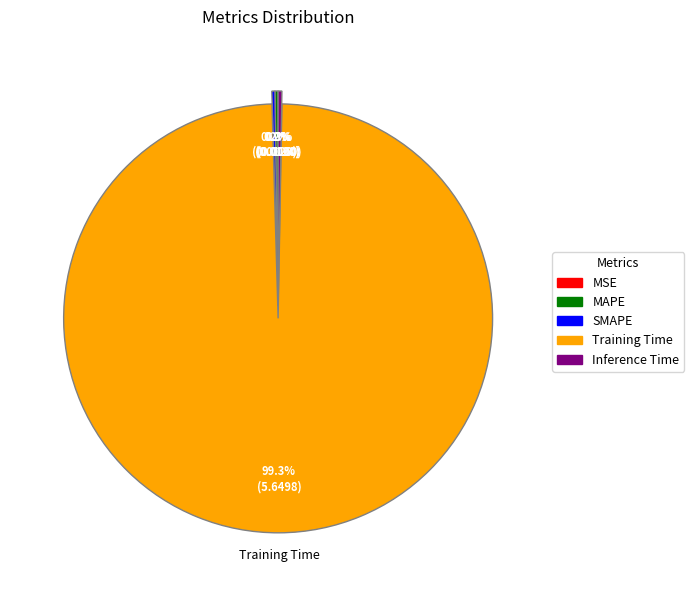

Count the number of slices in the pie.

5